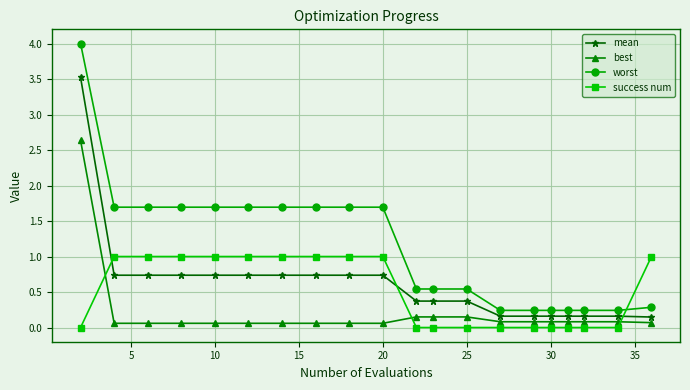

What is the sum of all success num values?

10.0